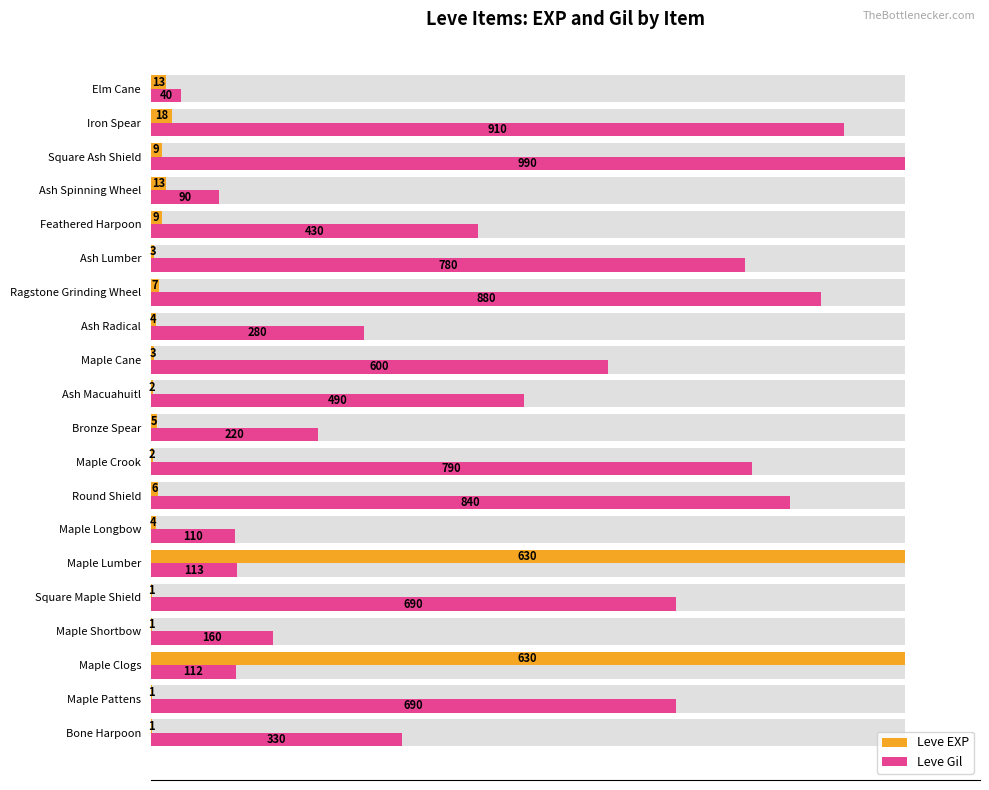

Between Ash Macuahuitl and Square Ash Shield, which series saw the biggest shift?

Leve Gil